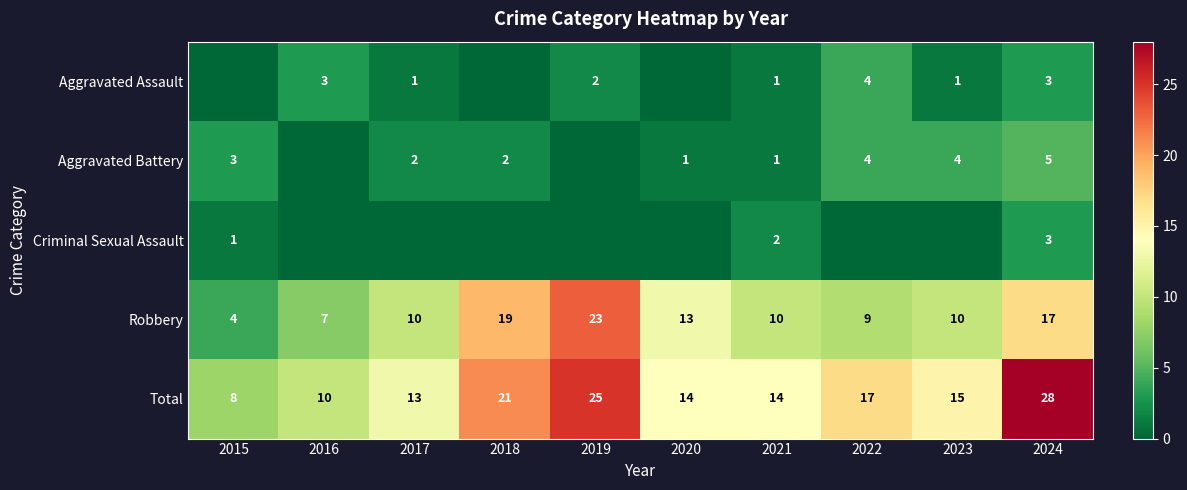

Which has a higher value, 2023 or 2022?

2022